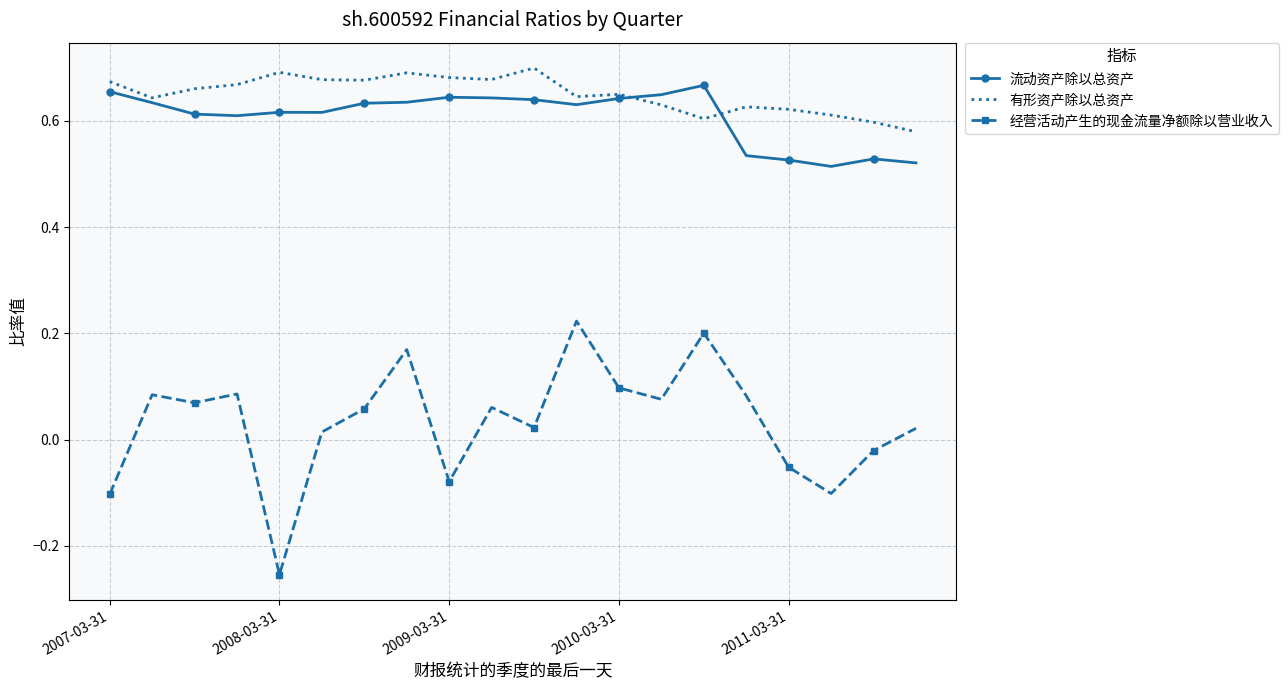

True or false: 有形资产除以总资产 and 经营活动产生的现金流量净额除以营业收入 intersect in this chart.

False